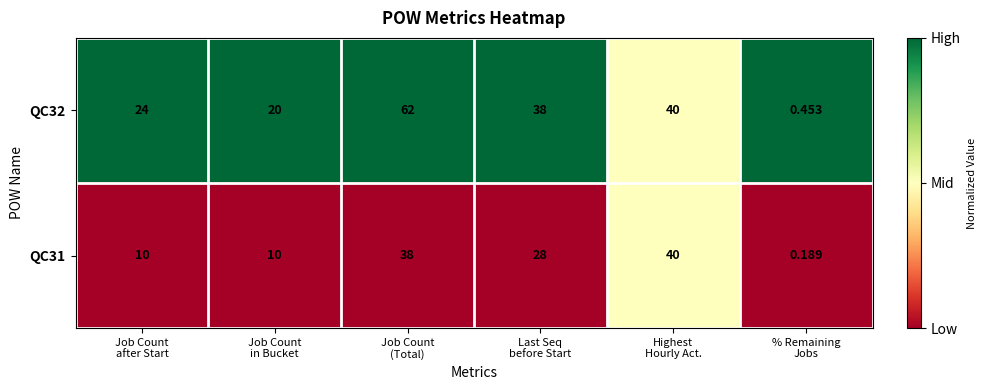

What is the spread (max minus min) of values at Job Count
(Total)?

24.0